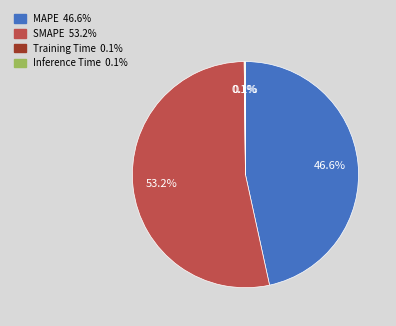

Does any single category account for the majority?

Yes